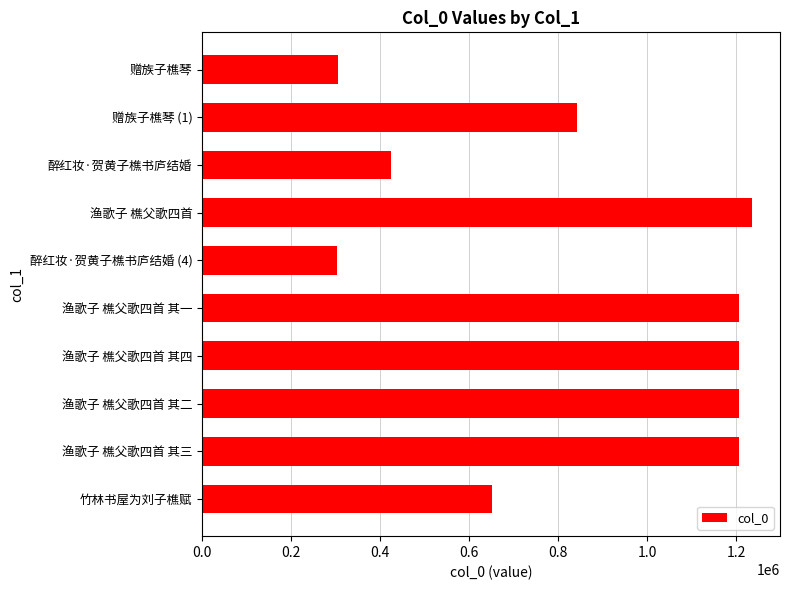

Which has a higher value, 渔歌子 樵父歌四首 or 醉红妆·贺黄子樵书庐结婚 (4)?

渔歌子 樵父歌四首